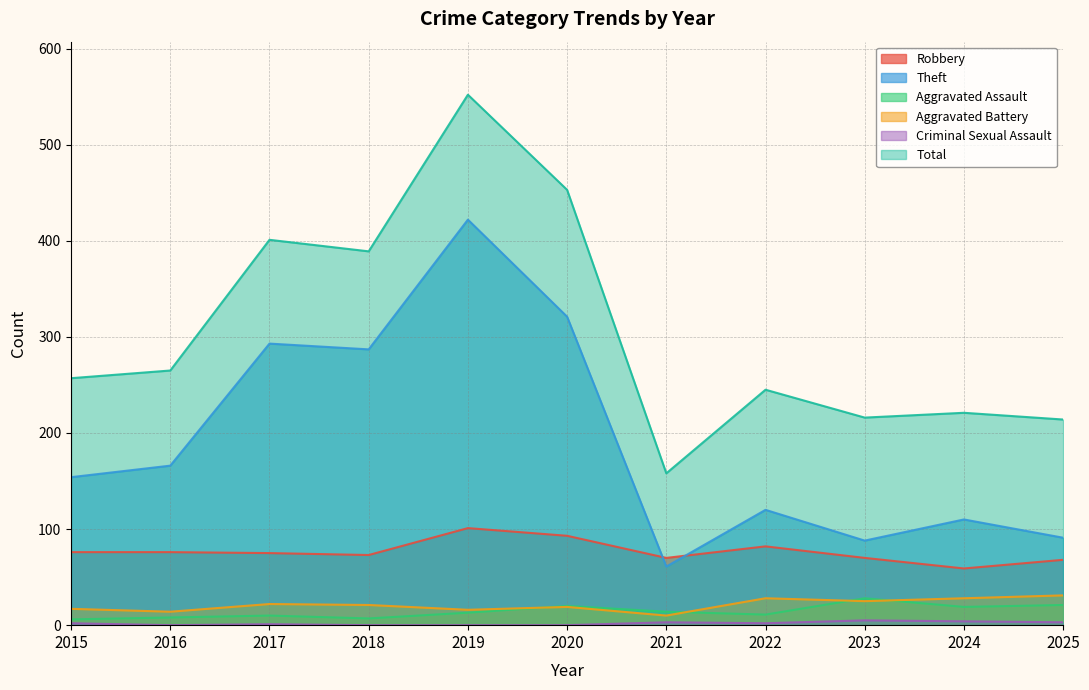

At which category is the sum across all series the highest?

2019